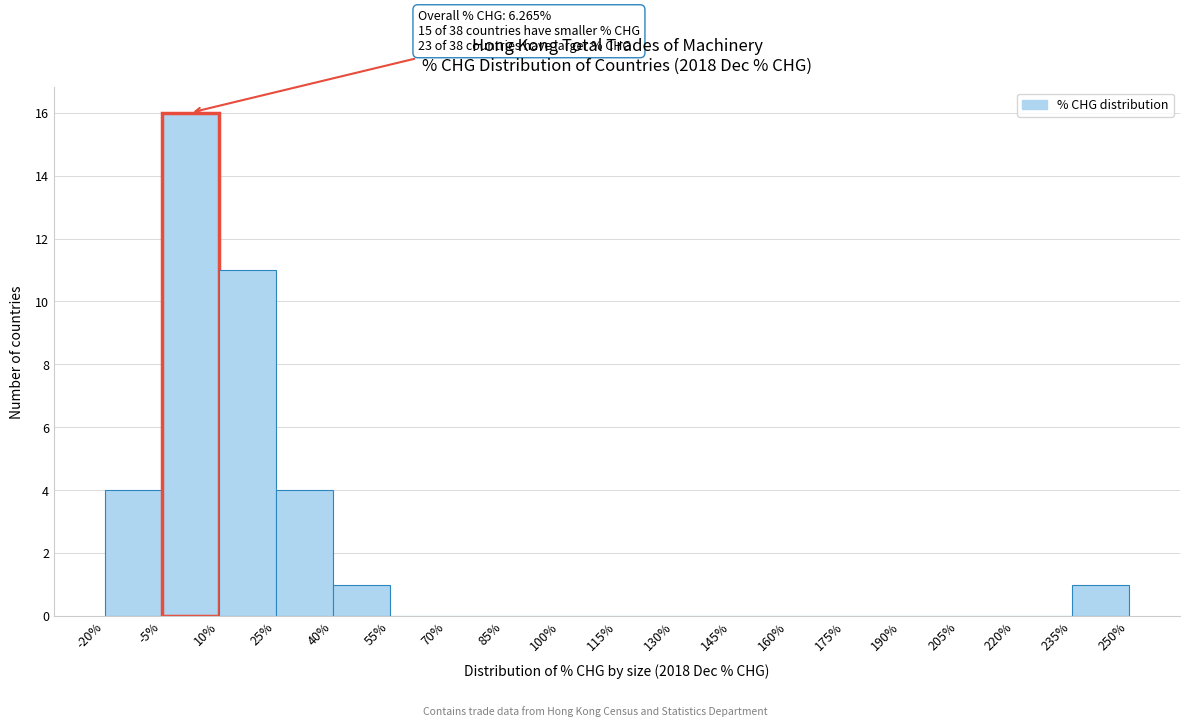

Over which range of the x-axis is the bar tallest?

-5% to 10%